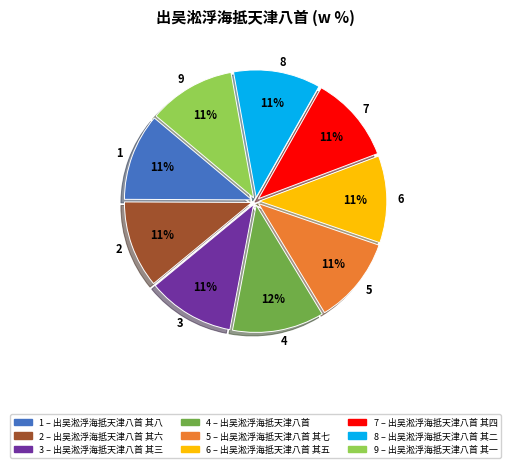

To the nearest percent, what is the average slice percentage?

11%